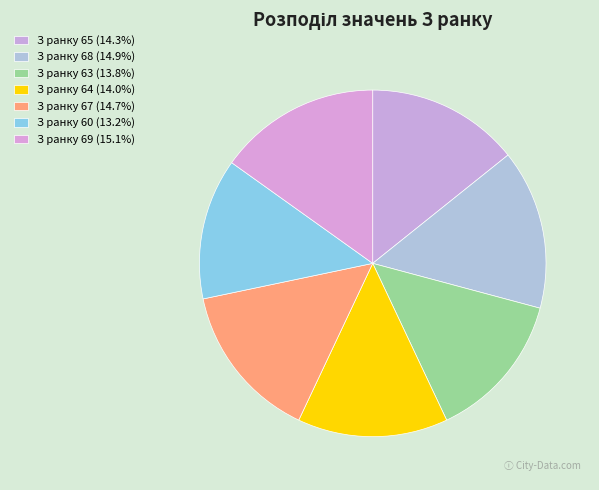

How much of the chart is everything except З ранку 64?

86.0%